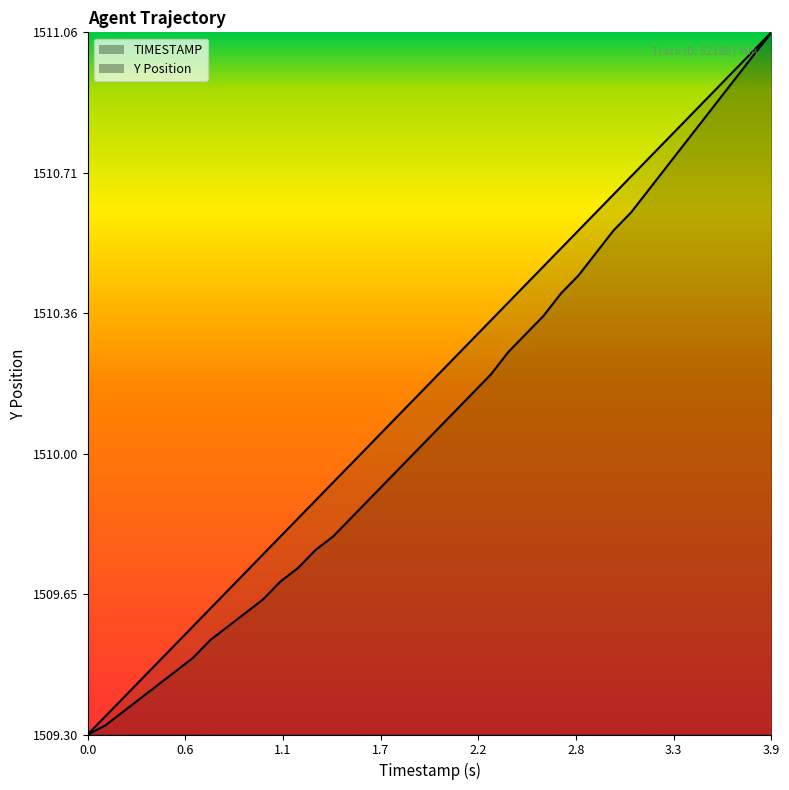

True or false: TIMESTAMP has more than 2 interior local peaks.

False